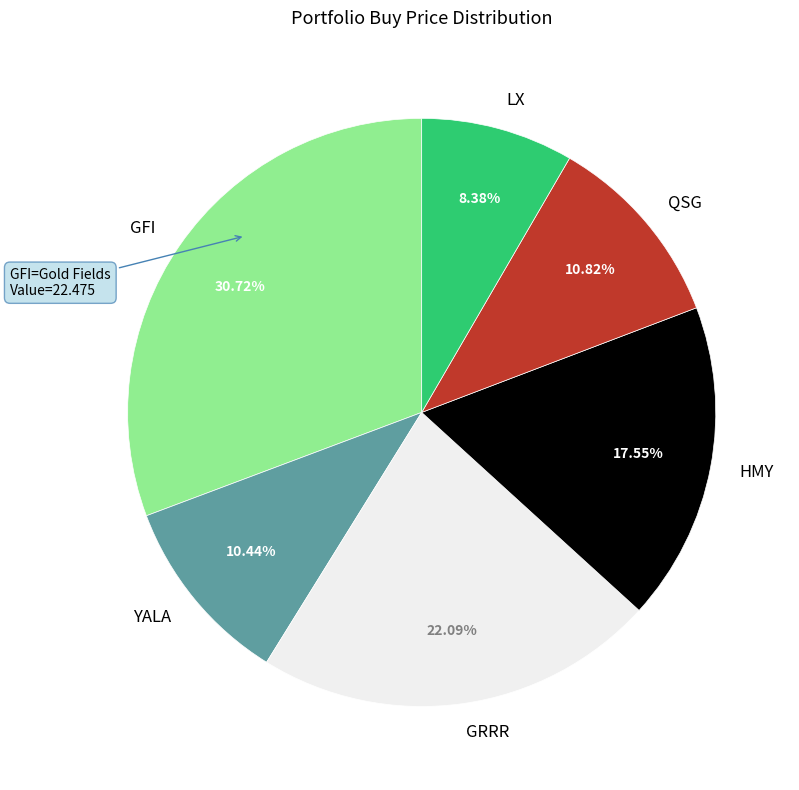

The LX slice represents 8% of the pie. True or false?

True